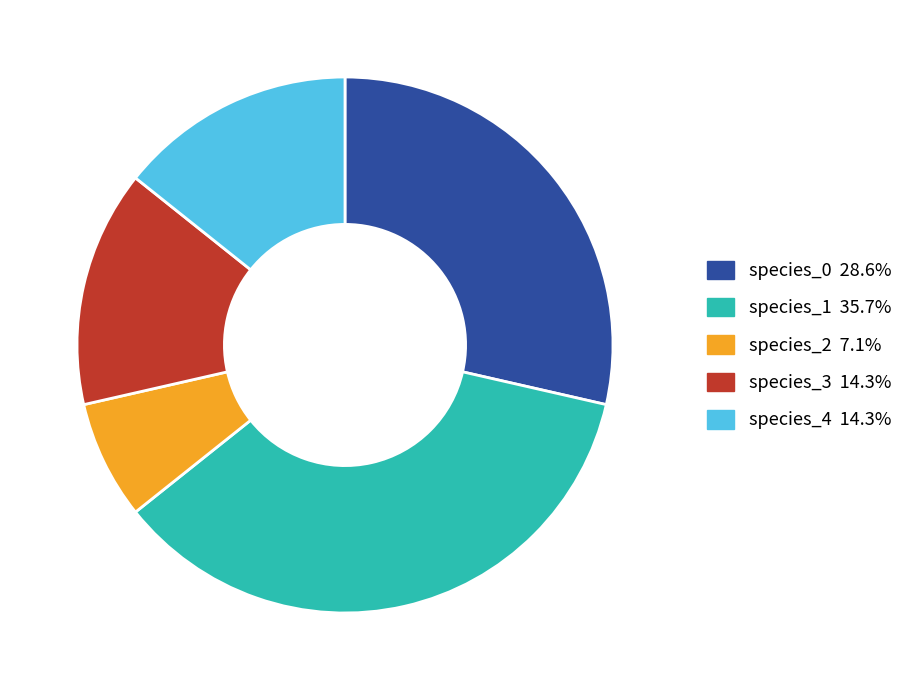

Do species_0 and species_4 together represent more than half of the pie?

No